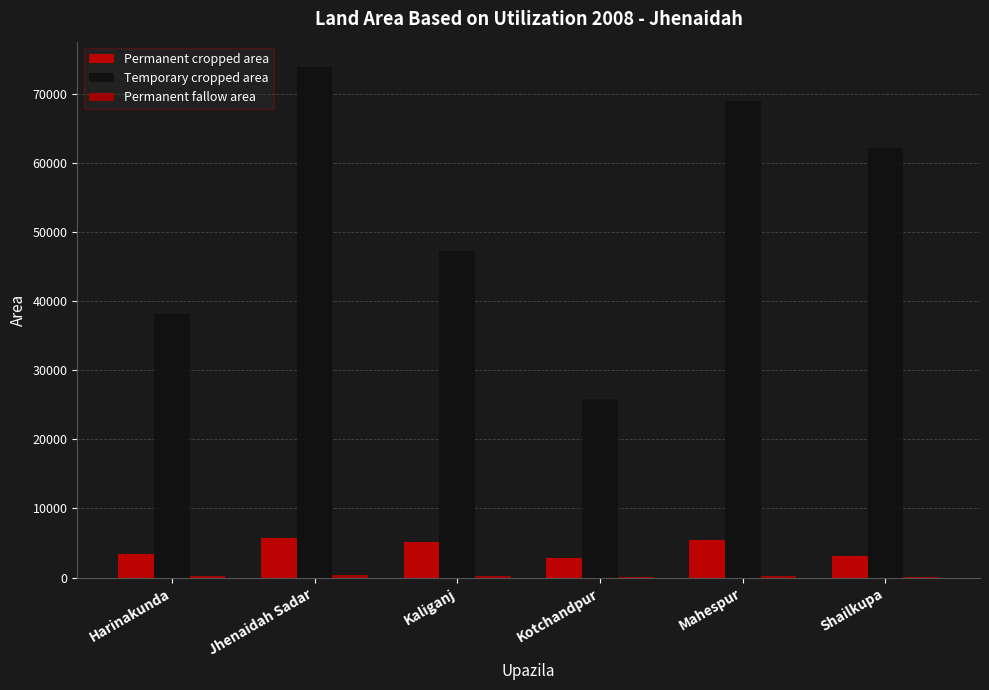

Are the bars horizontal?

No